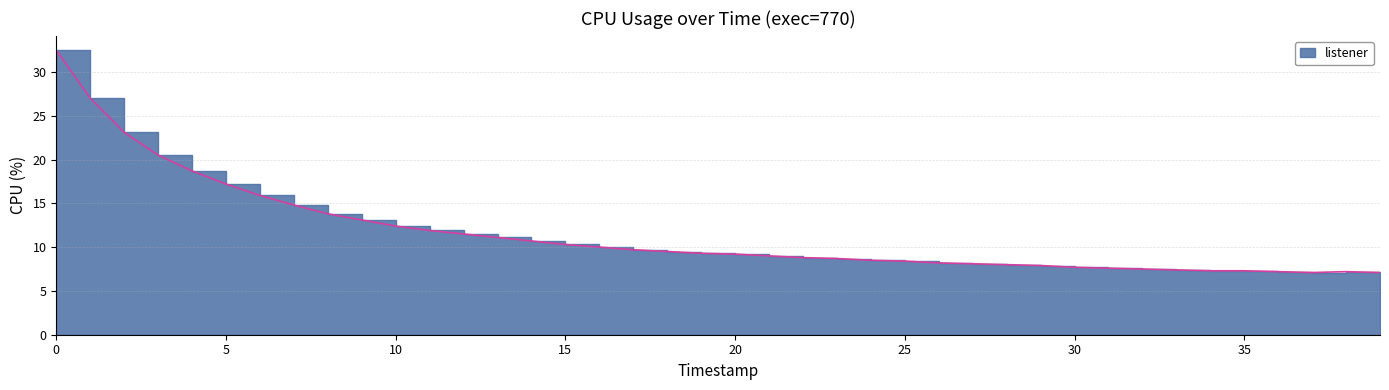

How many lines are shown in the chart?

1